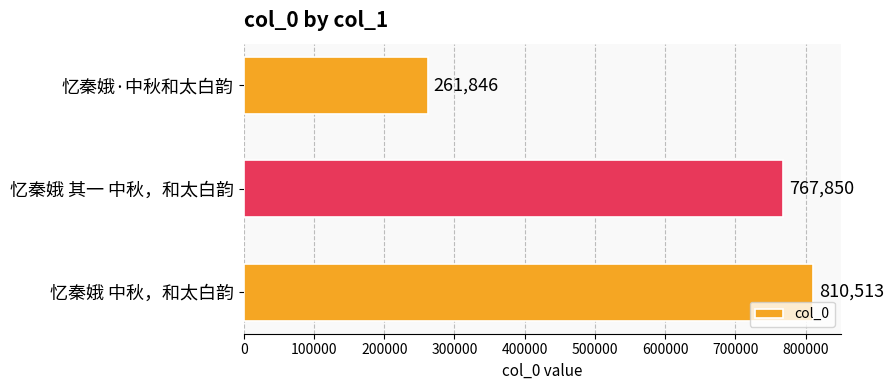

How many data points does each series have?

3